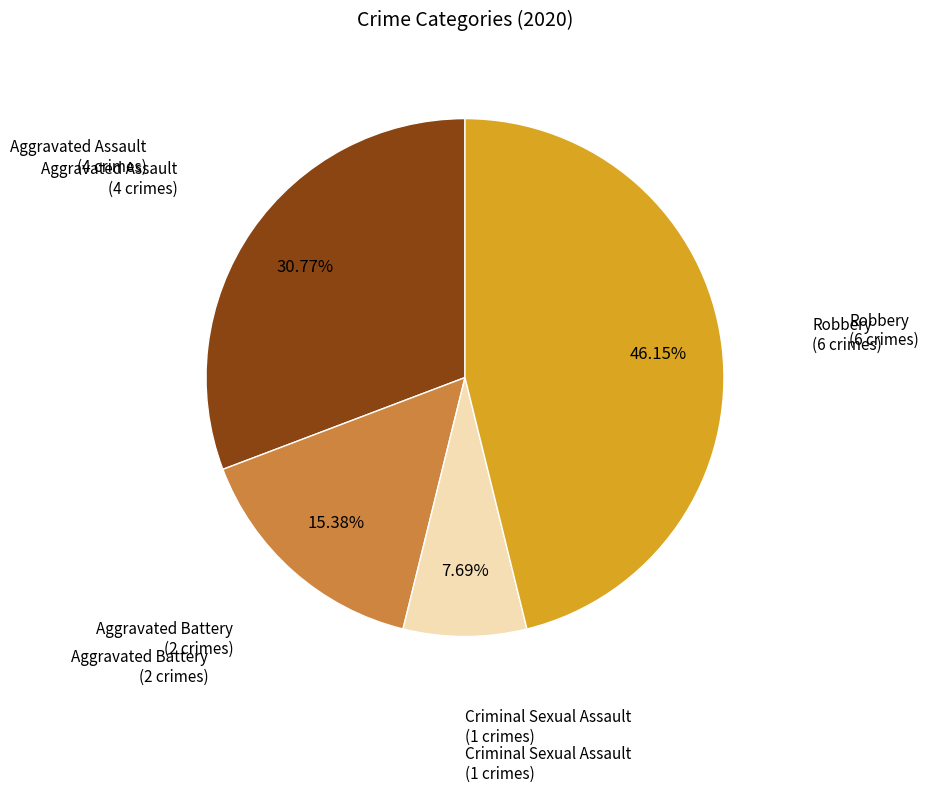

To the nearest percent, what is the difference between the largest and smallest slice percentages?

38%